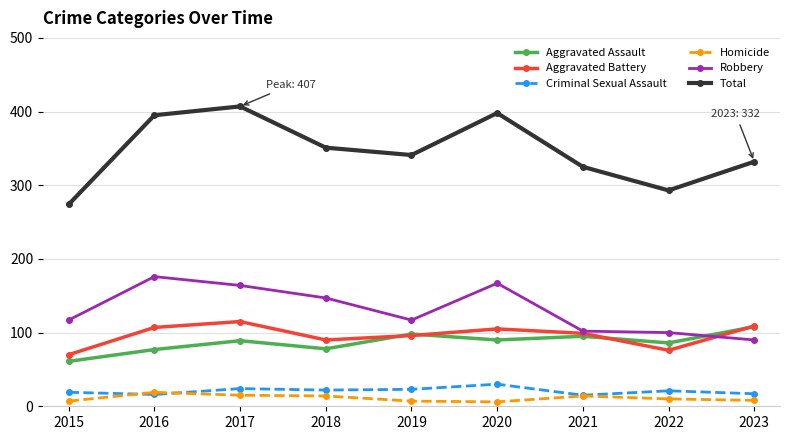

True or false: Robbery and Homicide cross at least once.

False